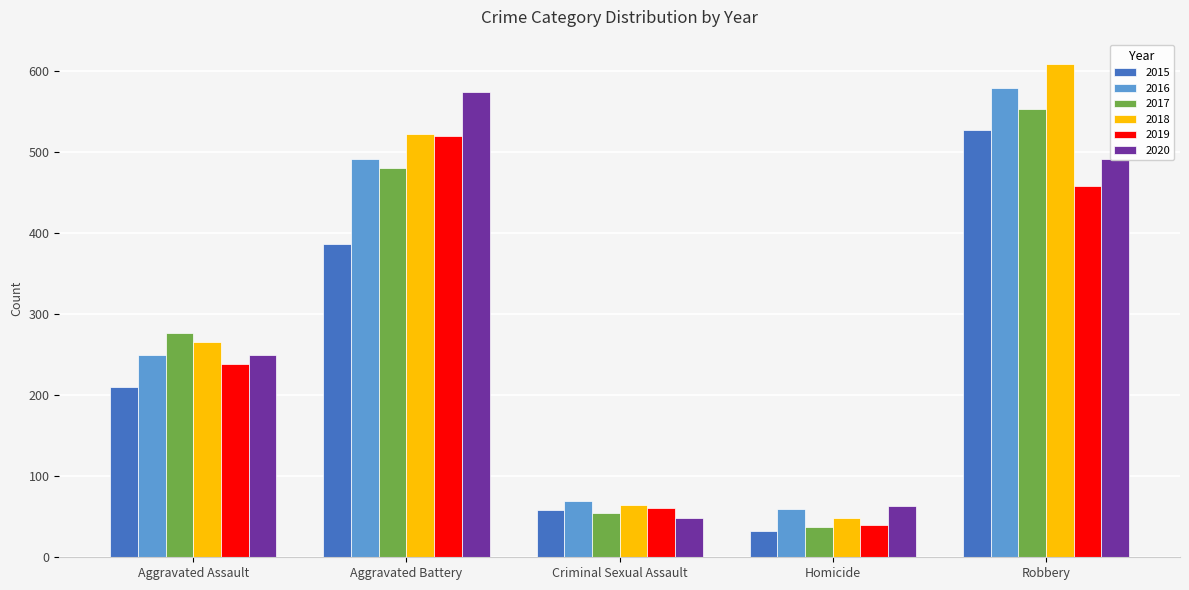

Which series changed the most between Aggravated Assault and Criminal Sexual Assault?

2017